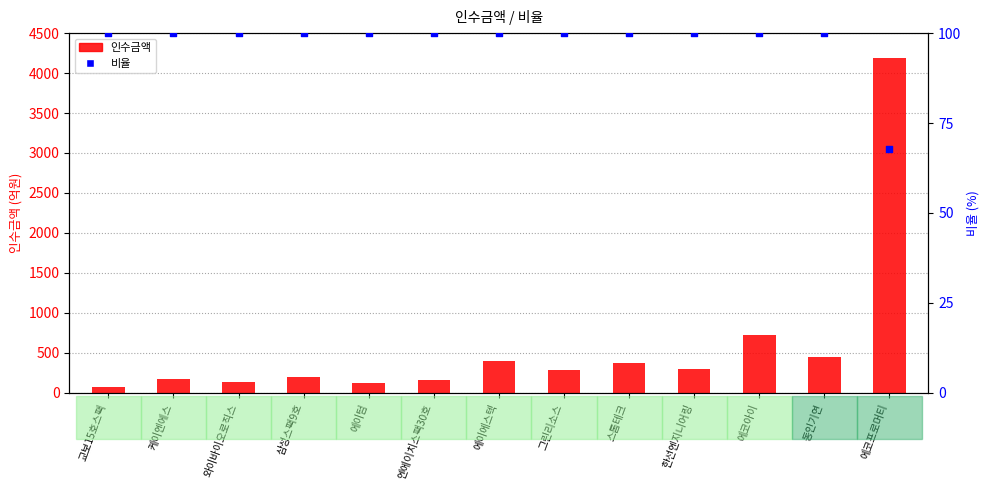

What is the total value across all series at 에이텀?

217.0